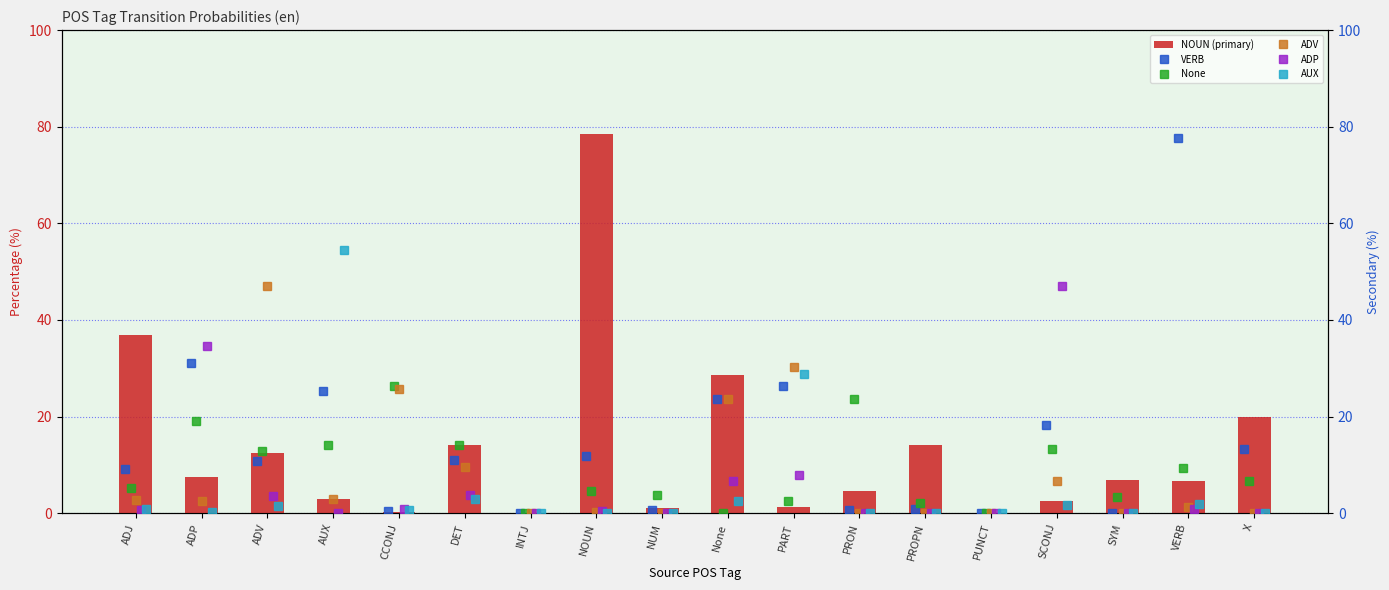

Which has a higher value, DET or AUX?

DET